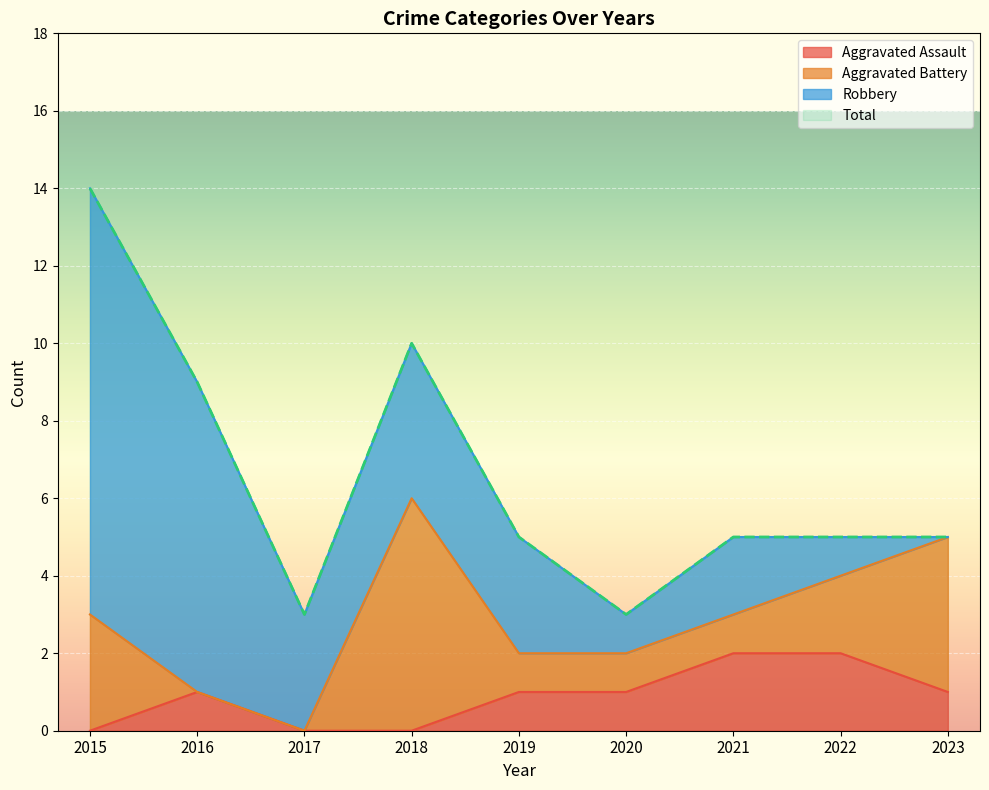

What is the value of the Total point at the 6th from the left?

3